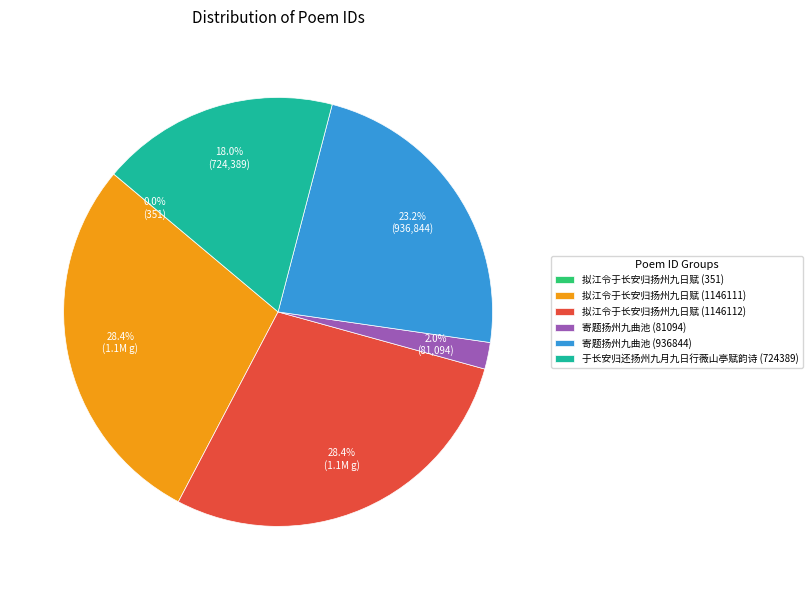

What is the ratio of the value at 拟江令于长安归扬州九日赋 (1146112) to the value at 寄题扬州九曲池 (936844)?

1.2